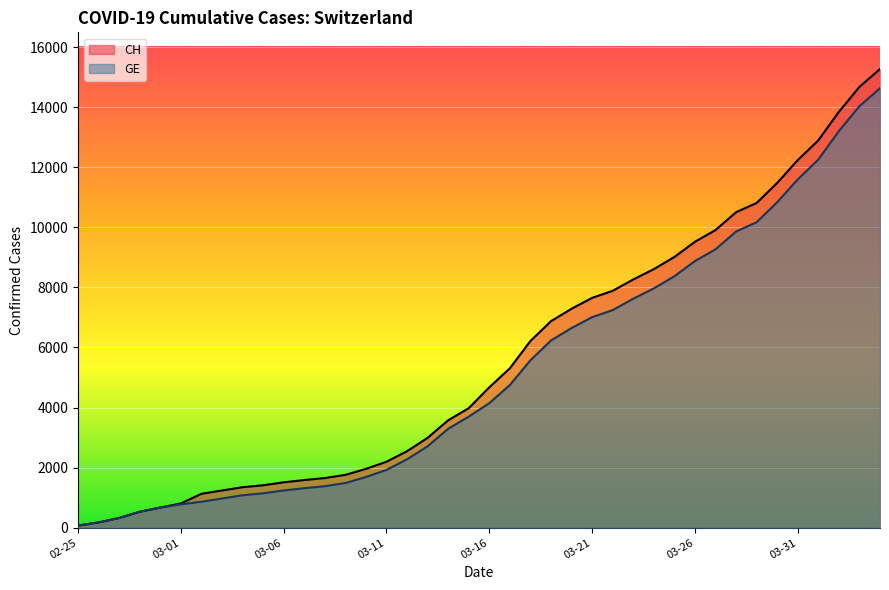

What is the label of the 2nd point from the right?

2020-04-03